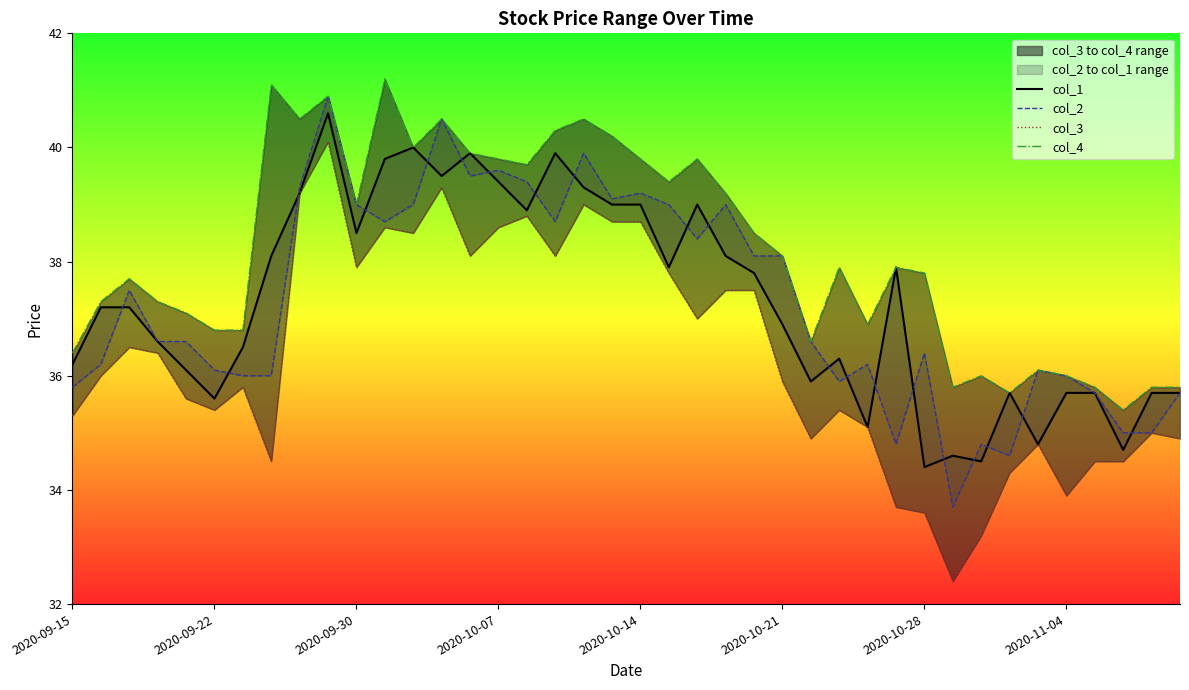

Reading right to left, list all the values displayed in this chart.

col_1: 35.7	35.7	34.7	35.7	35.7	34.8	35.7	34.5	34.6	34.4	37.9	35.1	36.3	35.9	36.9	37.8	38.1	39.0	37.9	39.0	39.0	39.3	39.9	38.9	39.4	39.9	39.5	40.0	39.8	38.5	40.6	39.2	38.1	36.5	35.6	36.1	36.6	37.2	37.2	36.2
col_2: 35.7	35.0	35.0	35.7	36.0	36.1	34.6	34.8	33.7	36.4	34.8	36.2	35.9	36.6	38.1	38.1	39.0	38.4	39.0	39.2	39.1	39.9	38.7	39.4	39.6	39.5	40.5	39.0	38.7	39.0	40.9	39.3	36.0	36.0	36.1	36.6	36.6	37.5	36.2	35.8
col_3: 34.9	35.0	34.5	34.5	33.9	34.8	34.3	33.2	32.4	33.6	33.7	35.1	35.4	34.9	35.9	37.5	37.5	37.0	37.8	38.7	38.7	39.0	38.1	38.8	38.6	38.1	39.3	38.5	38.6	37.9	40.1	39.2	34.5	35.8	35.4	35.6	36.4	36.5	36.0	35.3
col_4: 35.8	35.8	35.4	35.8	36.0	36.1	35.7	36.0	35.8	37.8	37.9	36.9	37.9	36.6	38.1	38.5	39.2	39.8	39.4	39.8	40.2	40.5	40.3	39.7	39.8	39.9	40.5	40.0	41.2	39.0	40.9	40.5	41.1	36.8	36.8	37.1	37.3	37.7	37.3	36.4